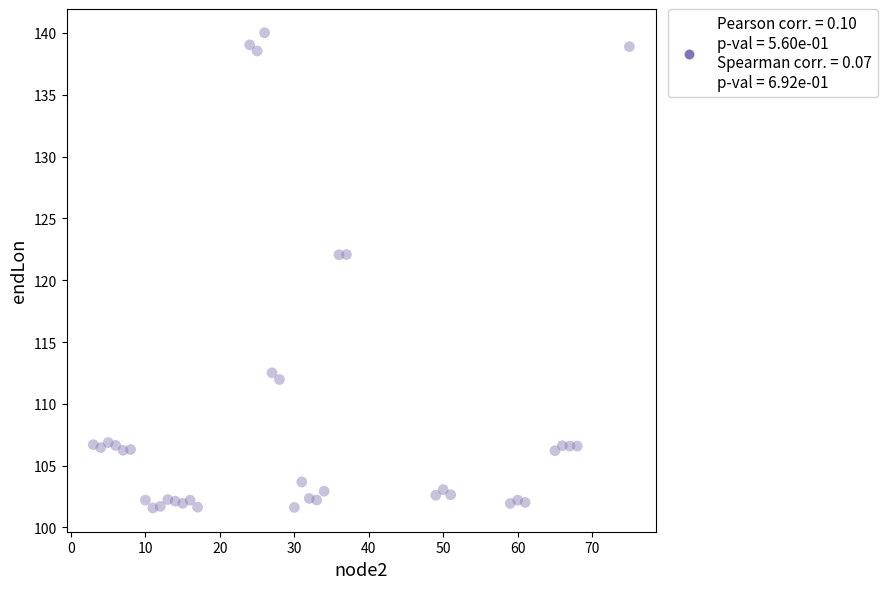

What is the range of X values (max minus min)?

72.0